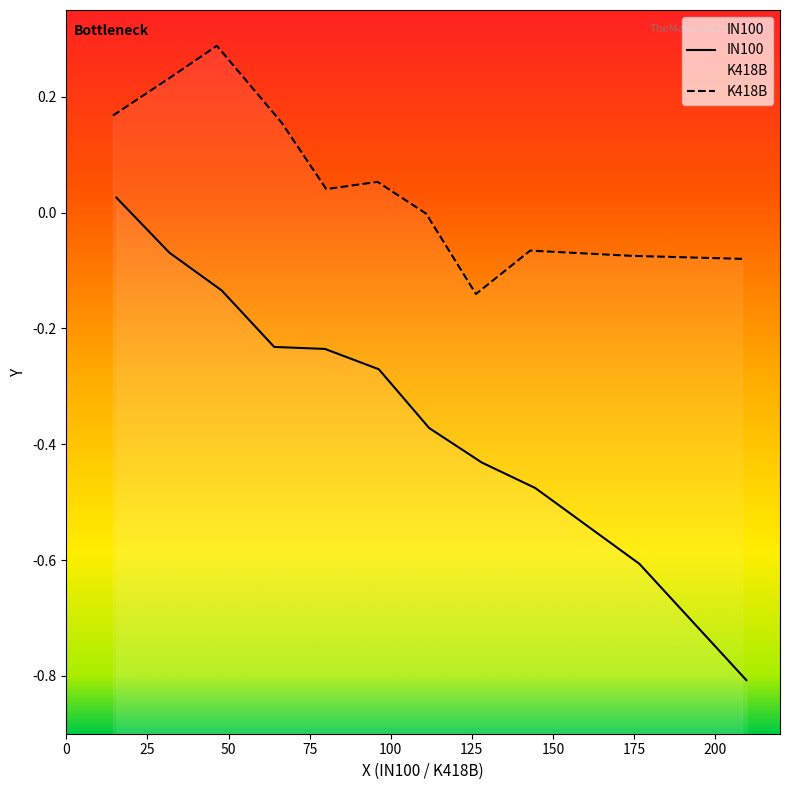

What is the sum of all values?

-3.6